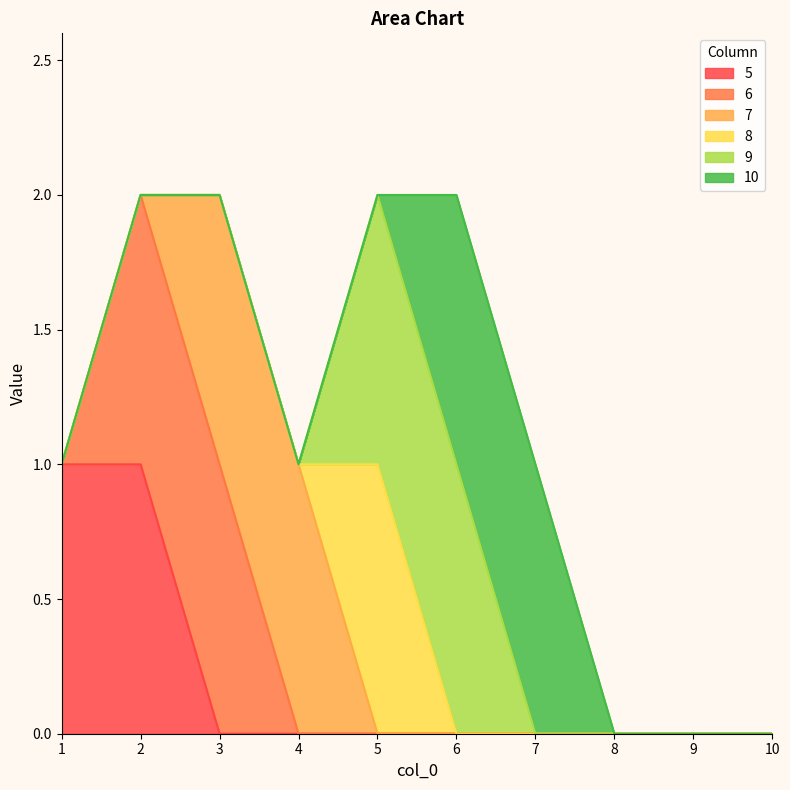

What are all the series names shown in the legend?

5, 6, 7, 8, 9, 10